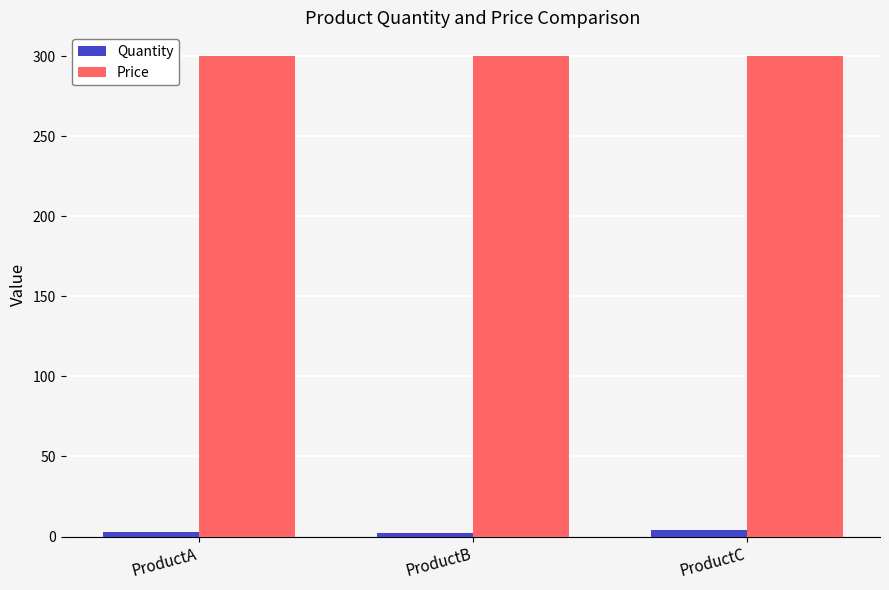

What is the maximum value for Quantity?

4